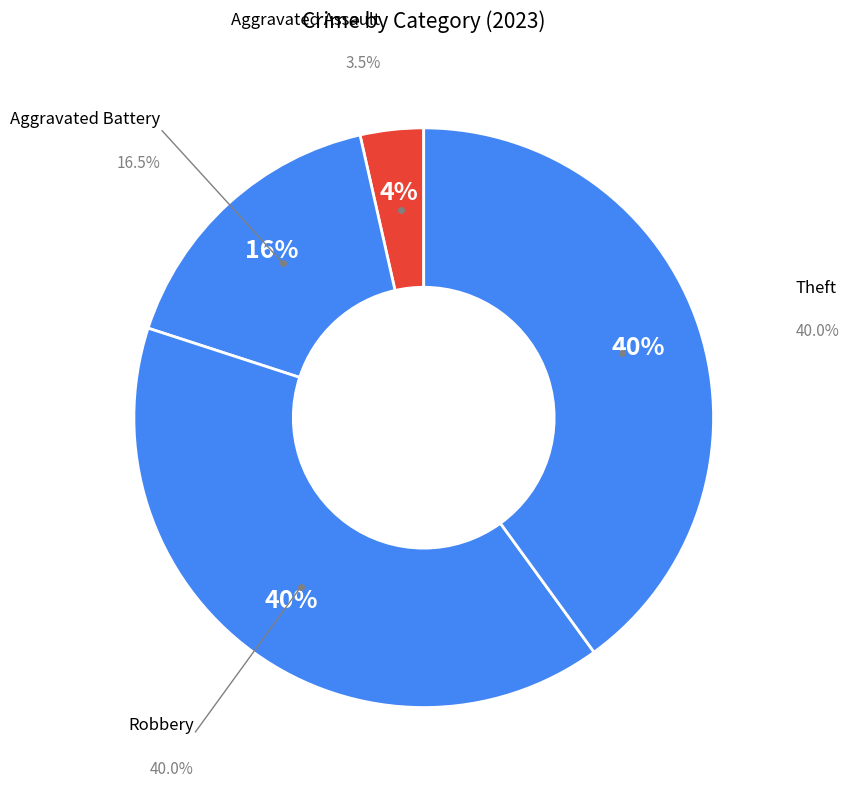

Count the number of slices in the pie.

5